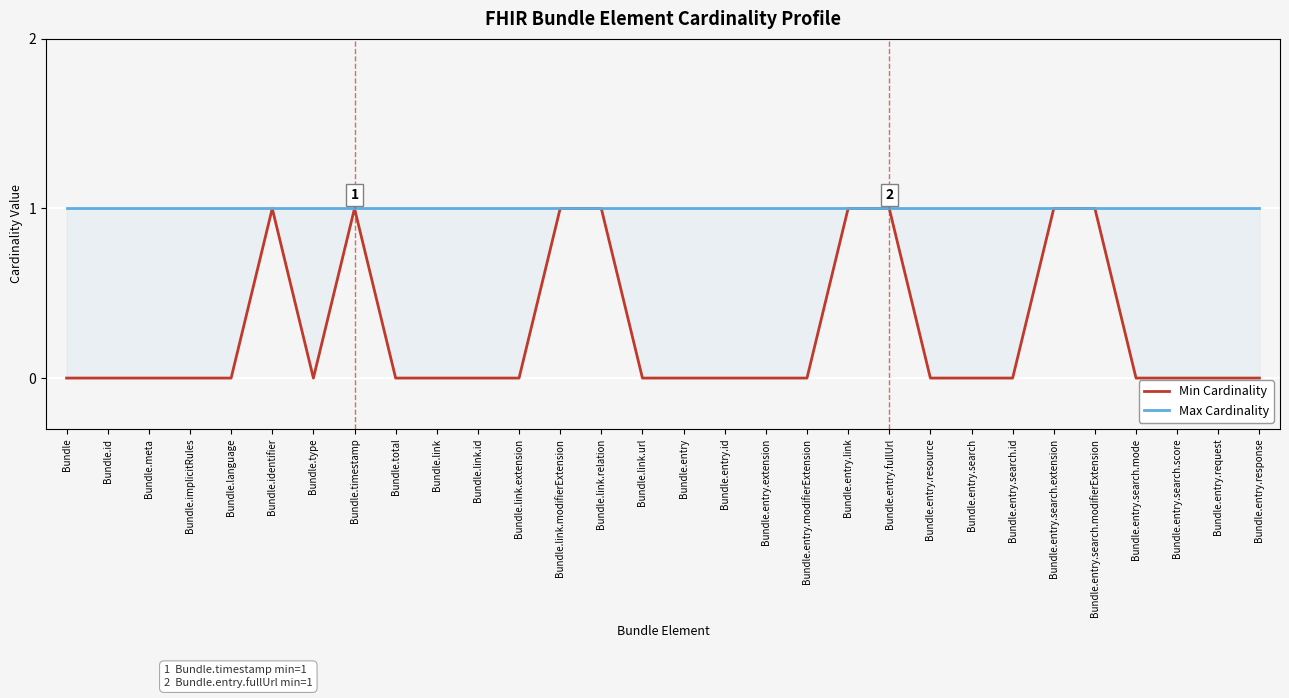

What is the total value across all series at Bundle.meta?

1